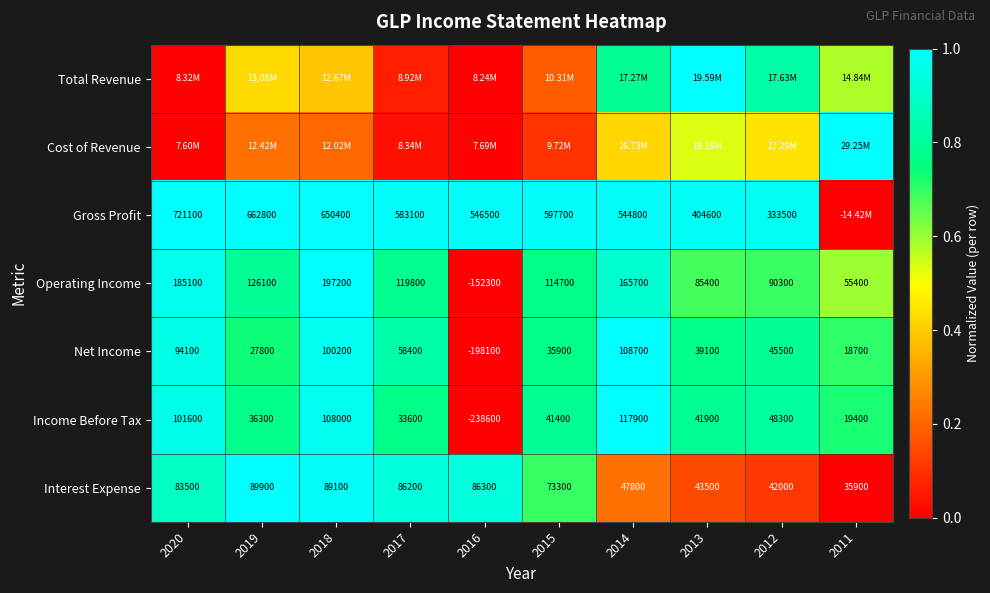

What is the total value across all series at 2017?

4.4